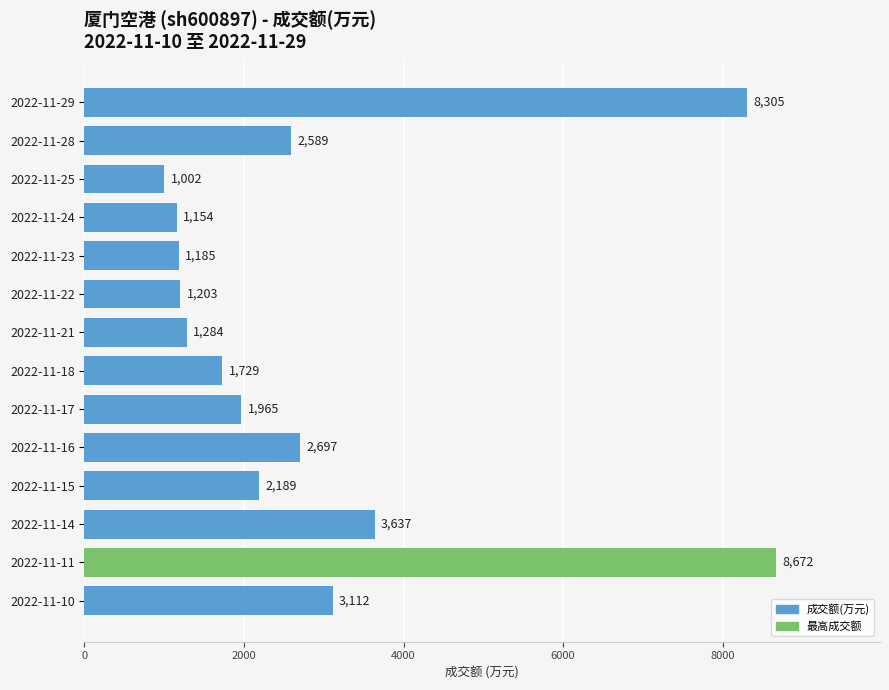

Does the chart contain stacked bars?

No